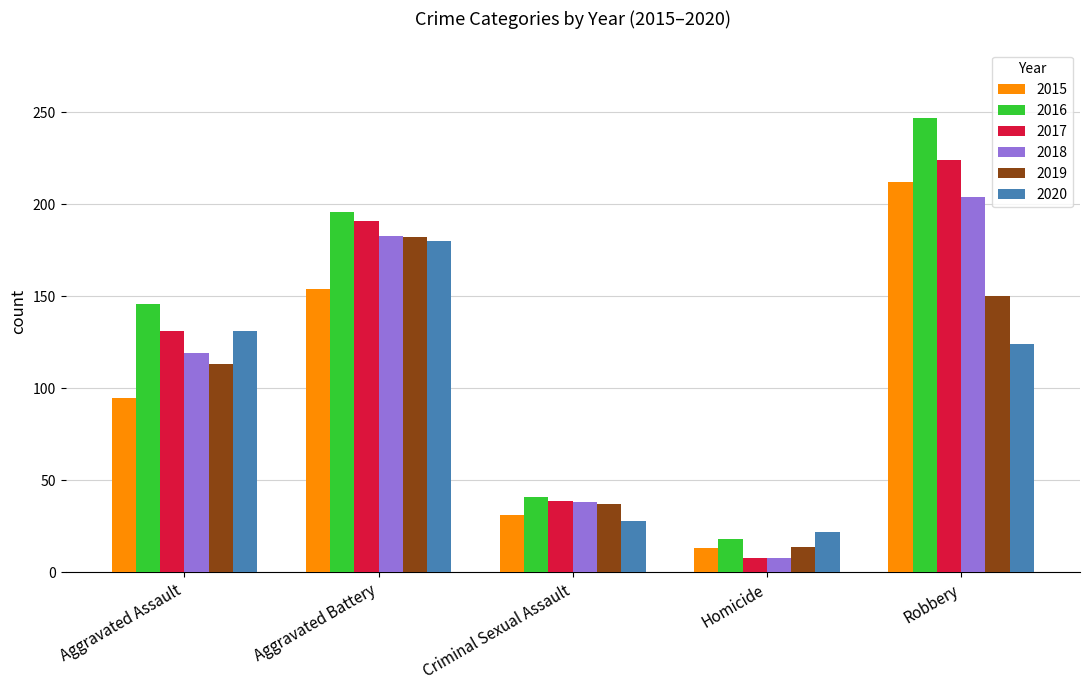

How many 2018 values are between 38 and 183?

3